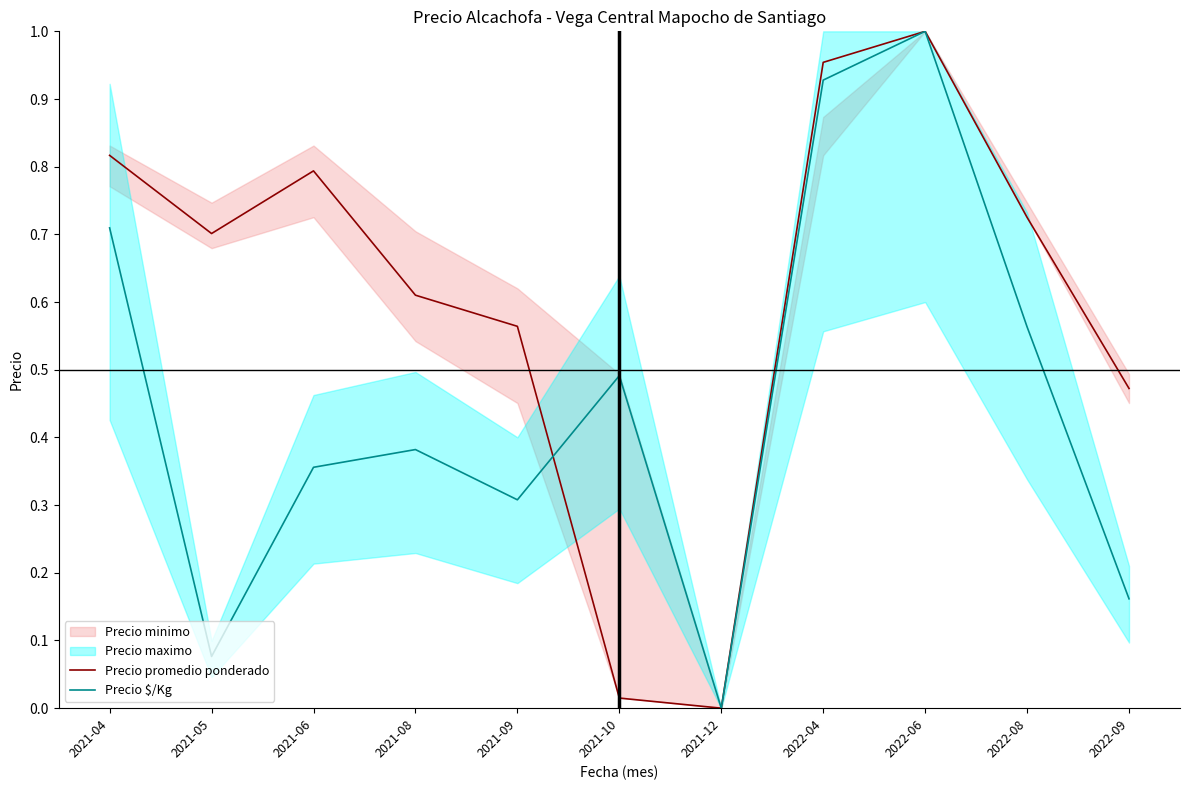

Between 2021-09 and 2022-09, which series saw the biggest shift?

Precio $/Kg